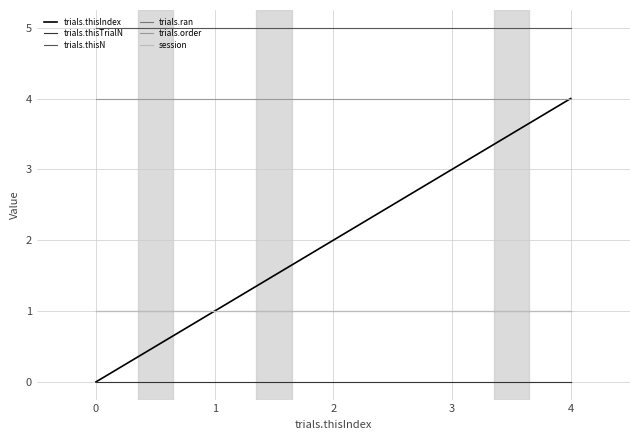

Which series has the largest total across all categories?

trials.thisN